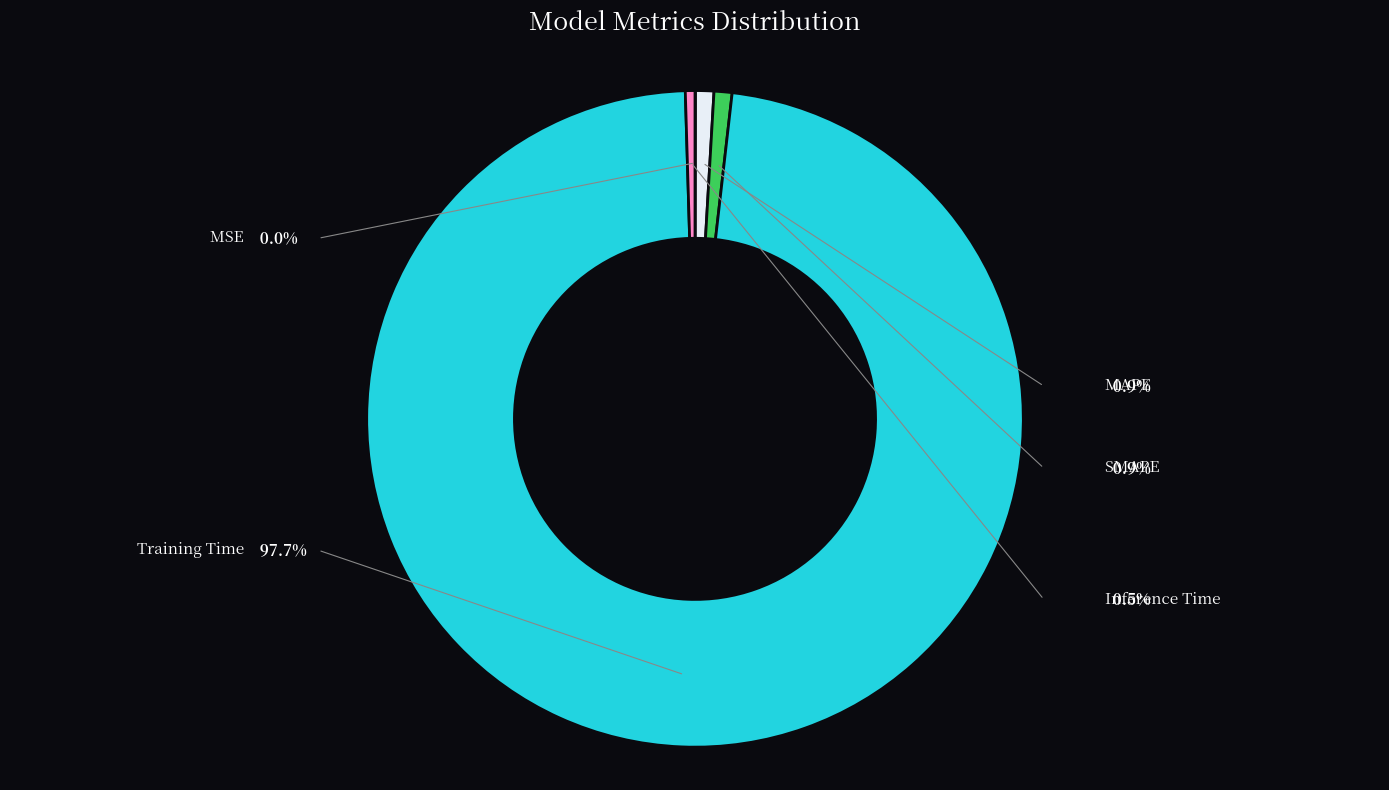

What percentage do Inference Time and MAPE together represent?

1.4%